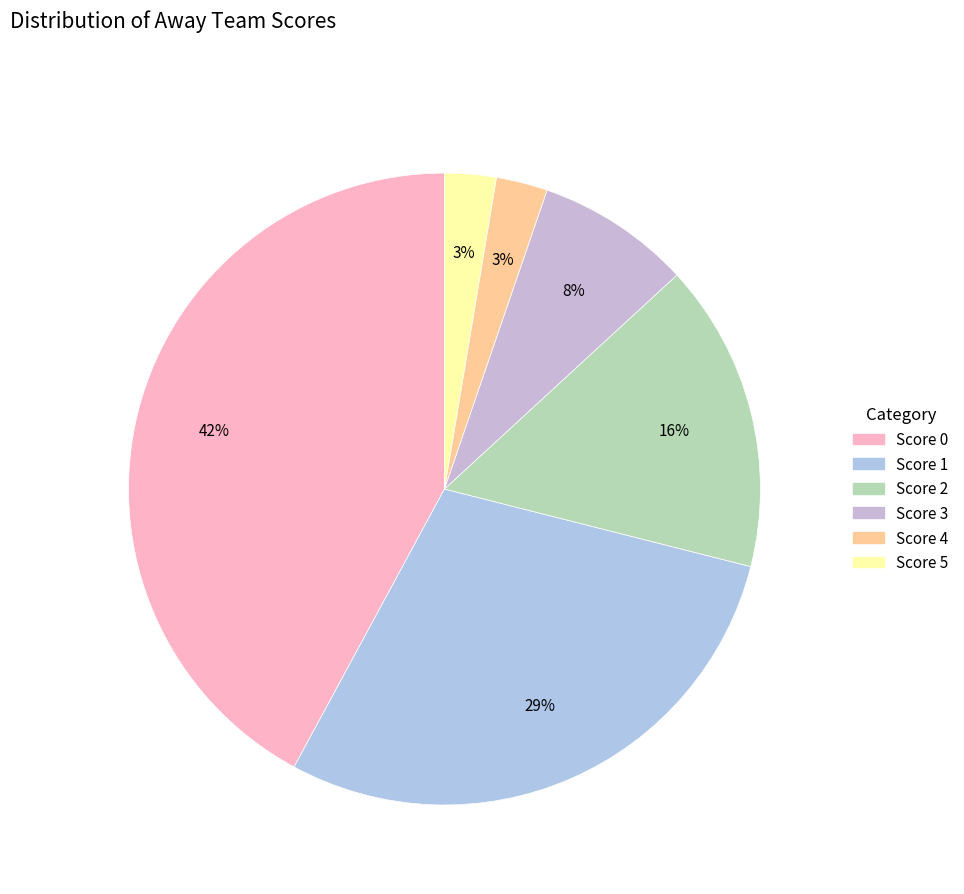

Which slice is the smallest?

Score 4